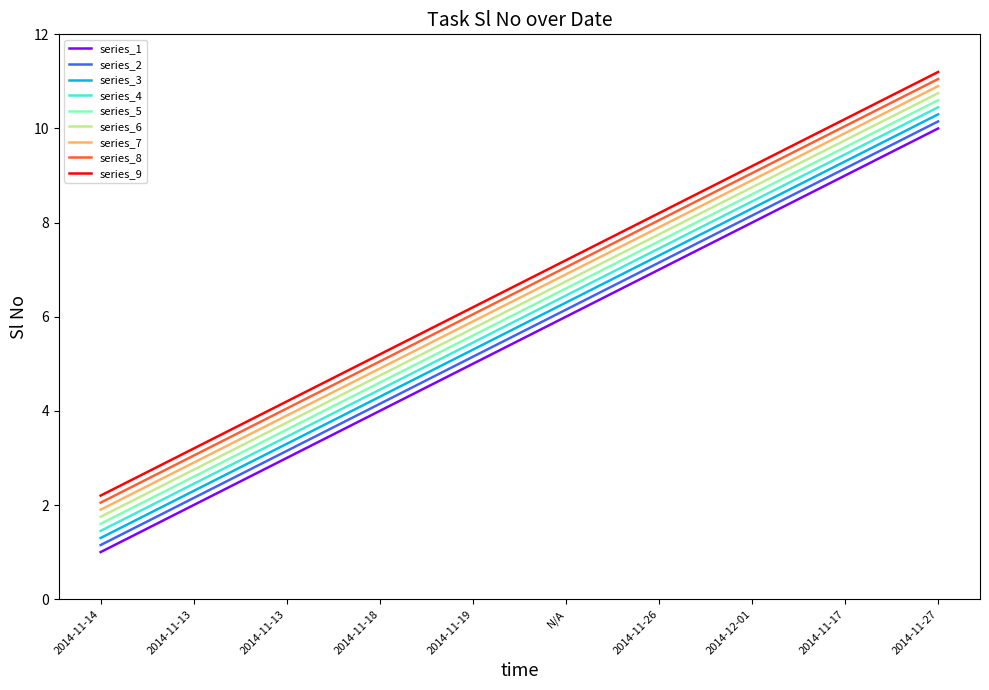

At which category does the chart reach its peak across all series?

2014-11-27